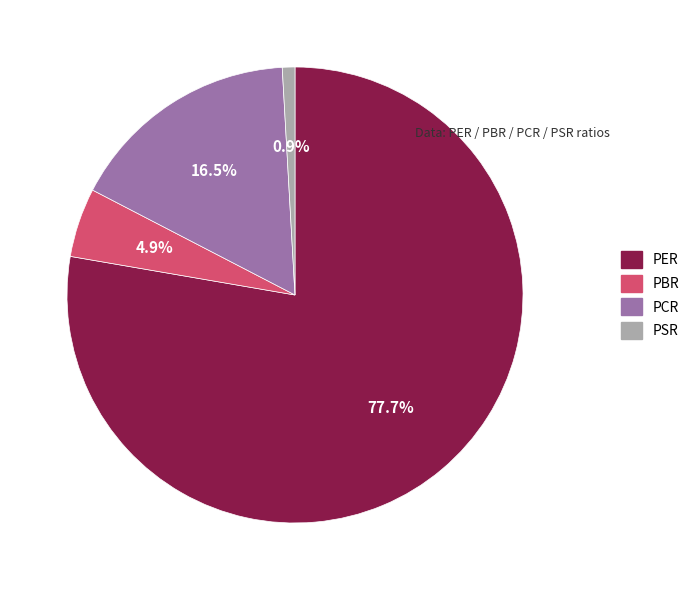

Is it true that PSR is 11% of the pie?

False